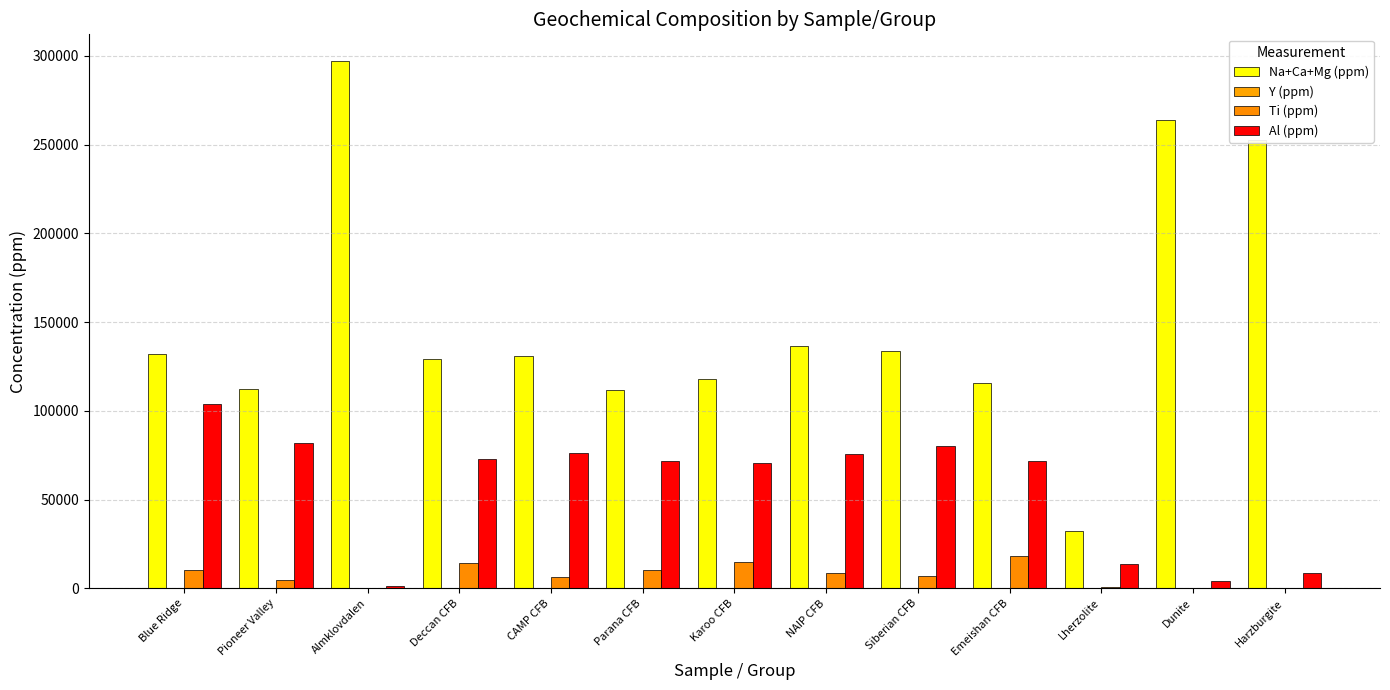

How many data points does each series have?

13